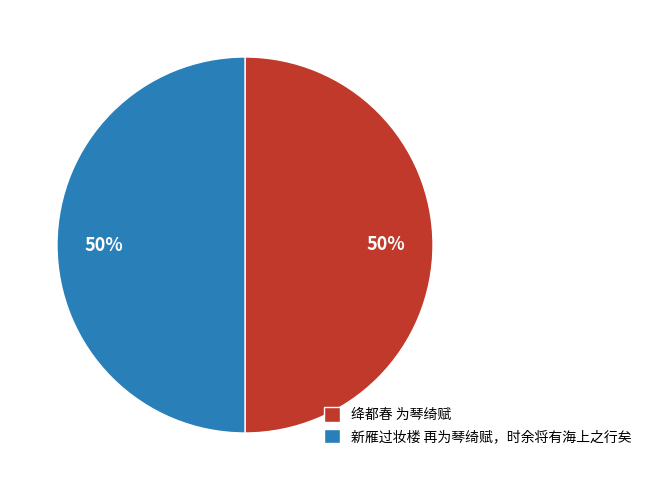

Do 绛都春 为琴绮赋 and 新雁过妆楼 再为琴绮赋，时余将有海上之行矣 together represent more than half of the pie?

Yes